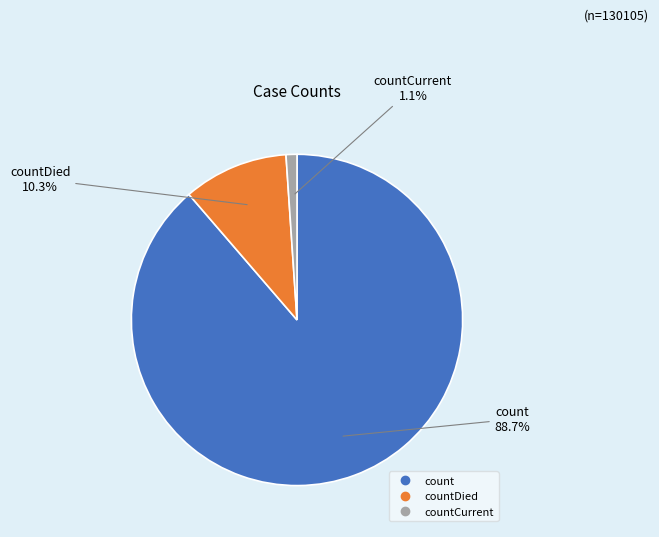

To the nearest percent, what is the difference between the largest and smallest slice percentages?

88%